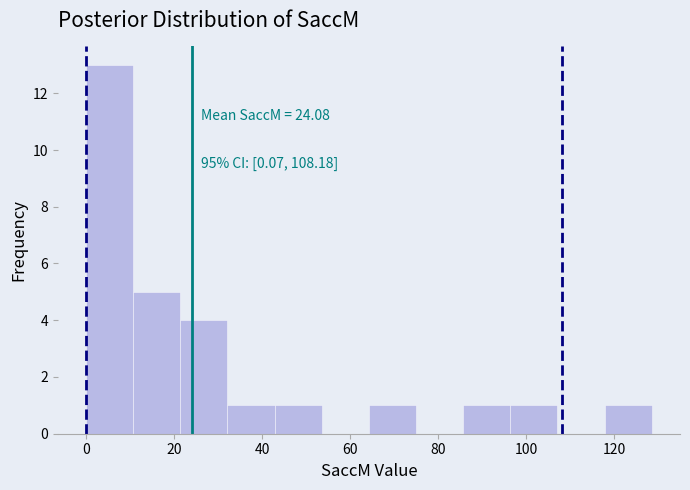

Which range on the x-axis has the tallest bar?

0 to 10